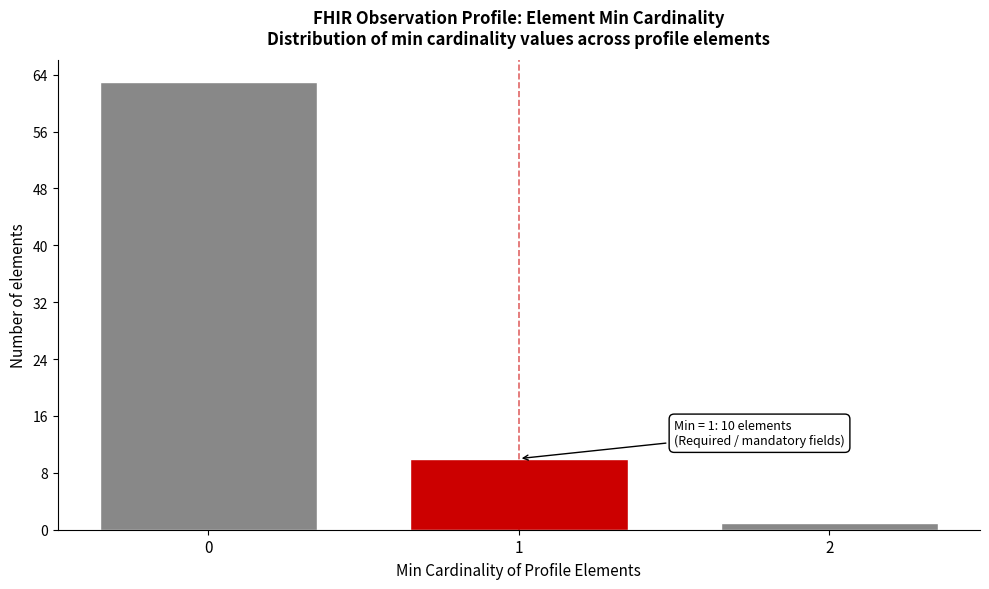

Reading right to left, extract all data points from this chart.

1	10	63